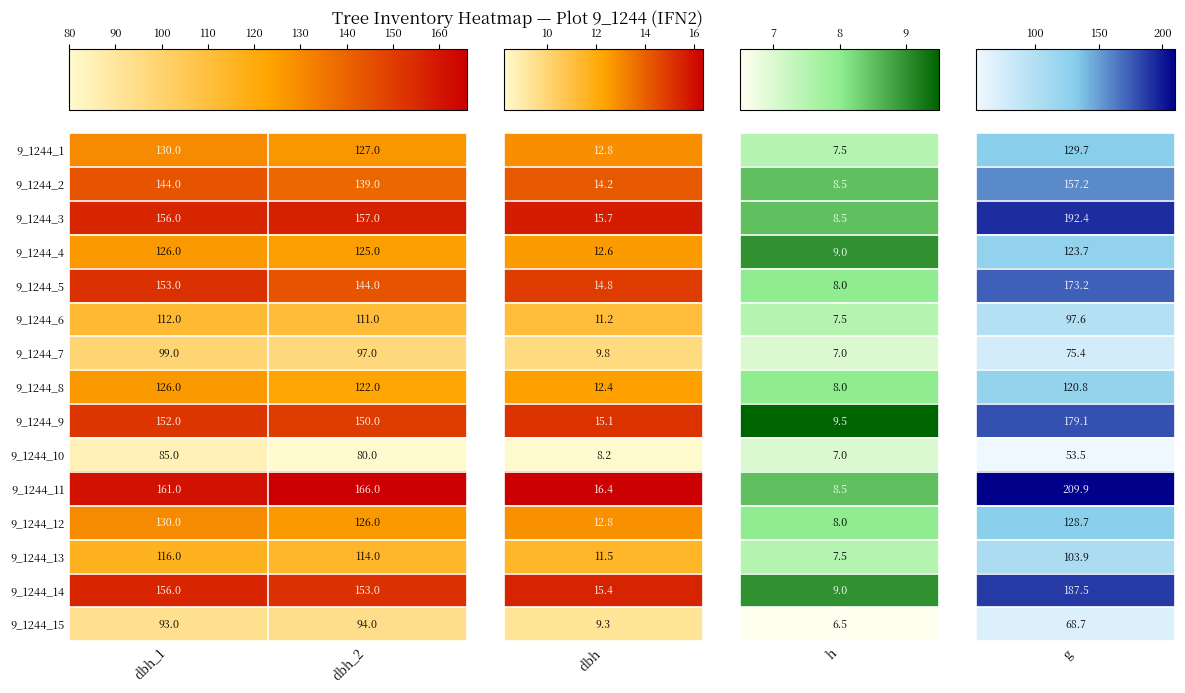

What is the maximum value shown in the chart?

166